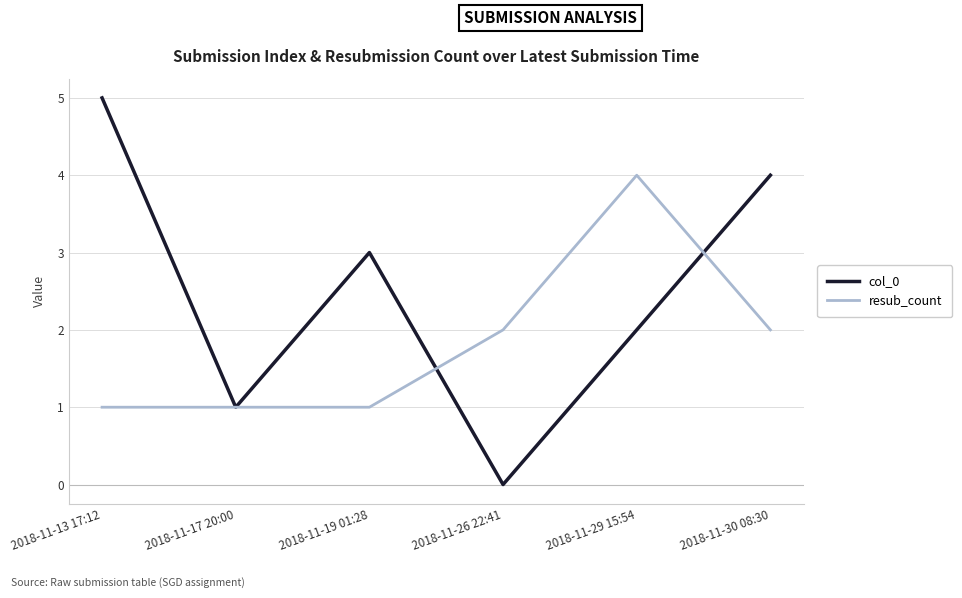

Rank the categories by col_0 value from highest to lowest.

2018-11-13 17:12, 2018-11-30 08:30, 2018-11-19 01:28, 2018-11-29 15:54, 2018-11-17 20:00, 2018-11-26 22:41